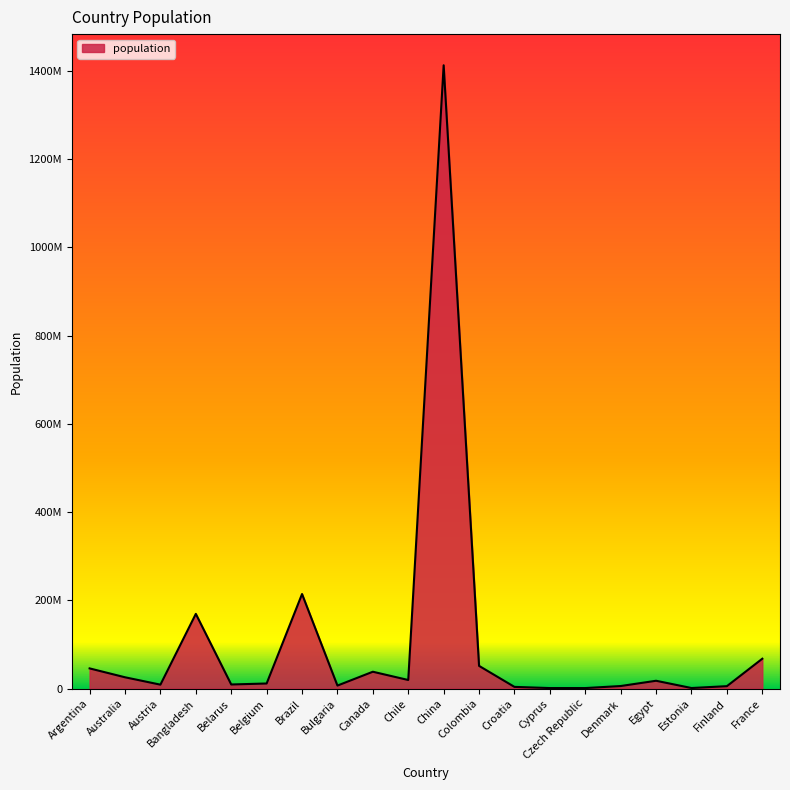

Does the chart display data point markers on the line(s)?

No